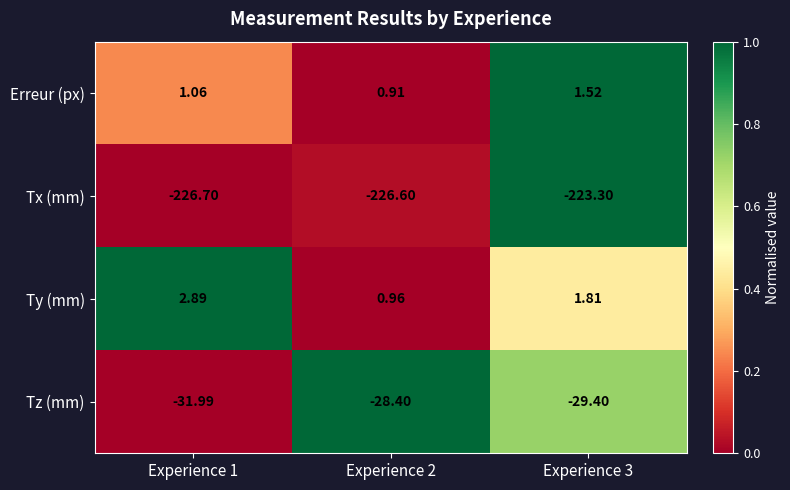

Which series has the largest total across all categories?

Ty (mm)